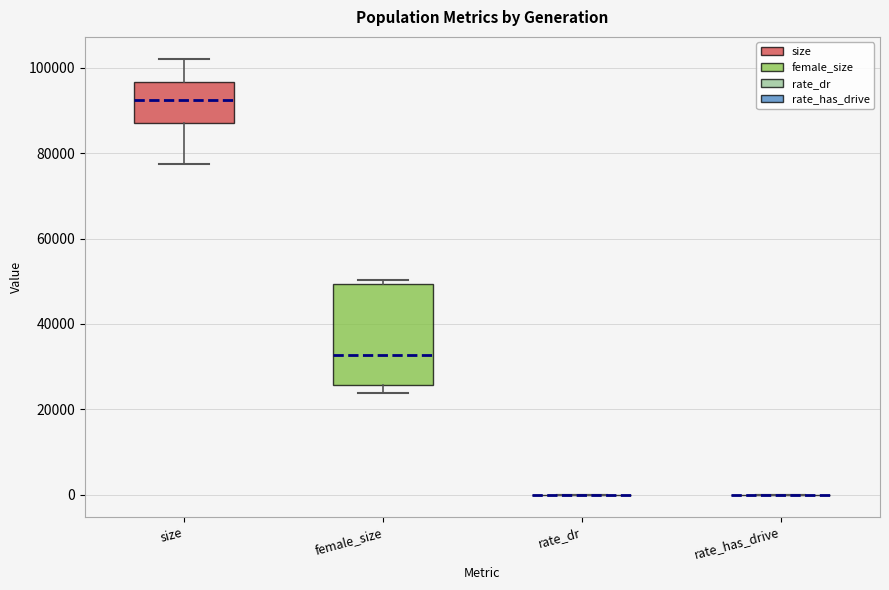

Comparing the boxes themselves (not the whiskers), which one is the tallest?

female_size